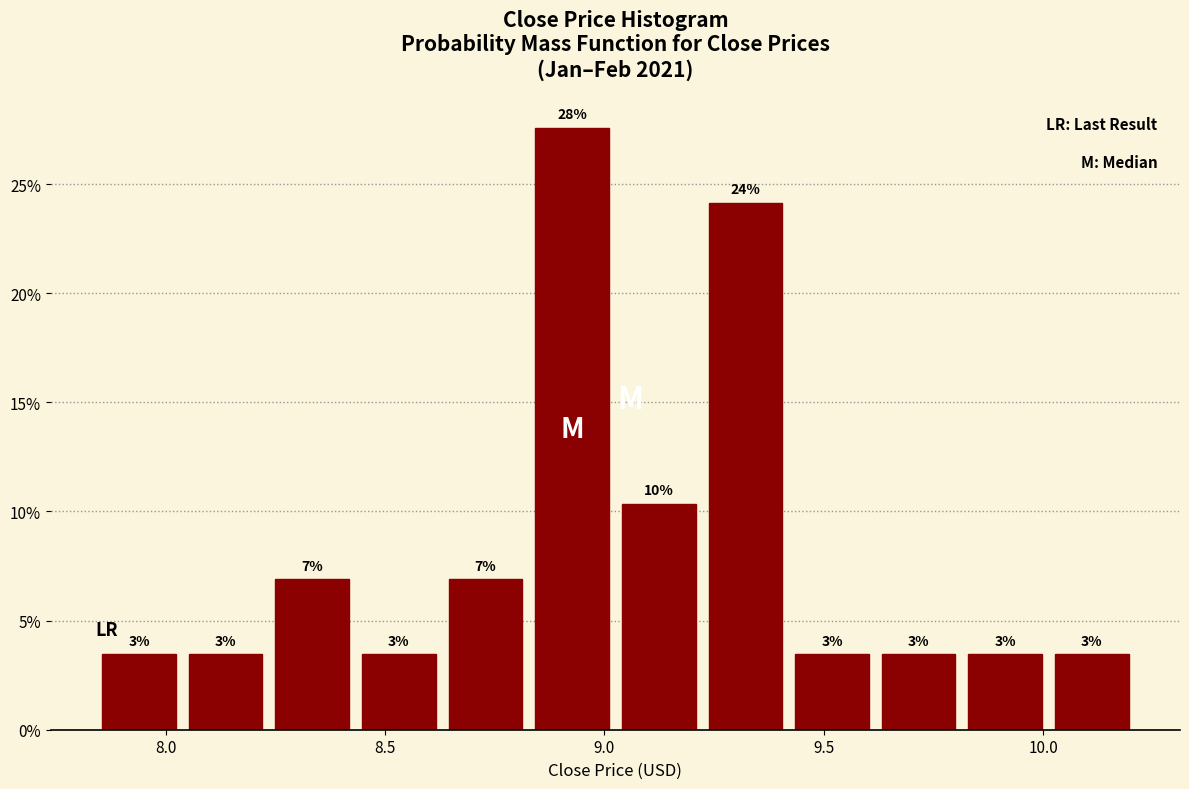

Around what value on the x-axis is the tallest bar? Give the approximate position of its centre, as read against the axis.

8.95